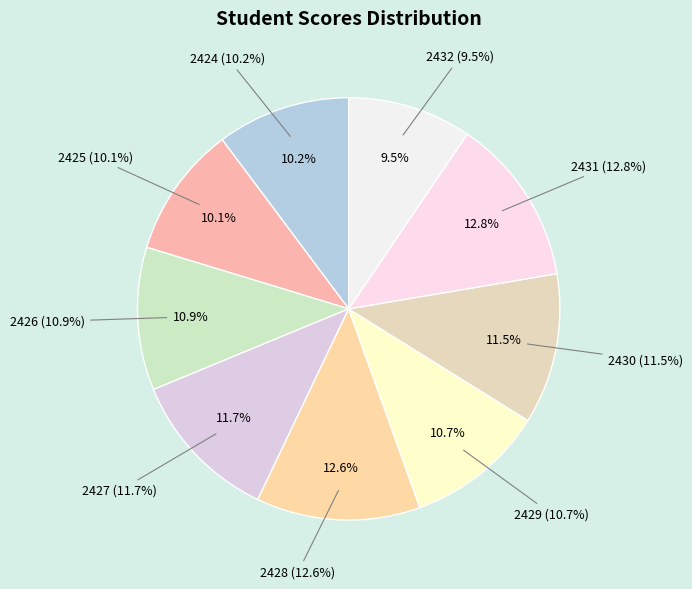

Rank the categories by value from highest to lowest.

CS/HND/F19/2431, CS/HND/F19/2428, CS/HND/F19/2427, CS/HND/F19/2430, CS/HND/F19/2426, CS/HND/F19/2429, CS/HND/F19/2424, CS/HND/F19/2425, CS/HND/F19/2432